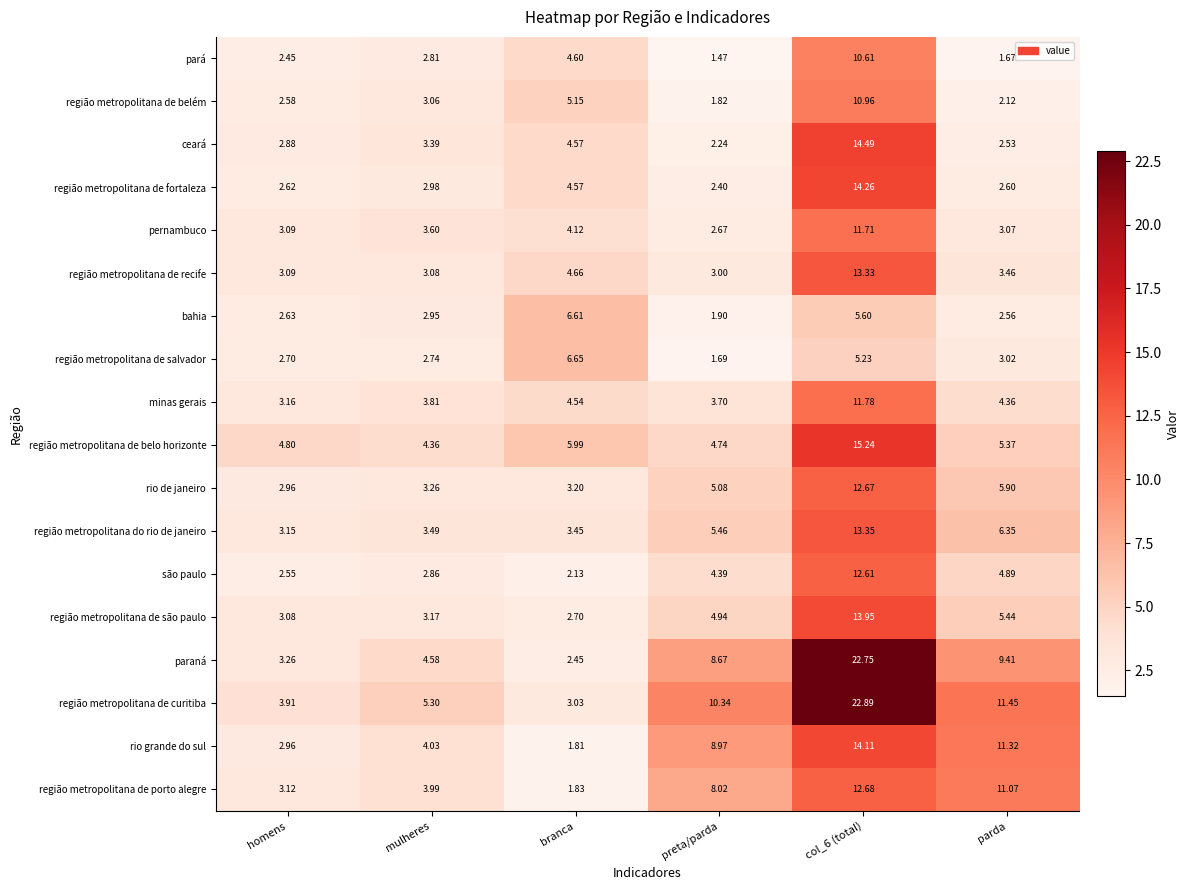

Where does the região metropolitana de belém series first go above 3?

mulheres